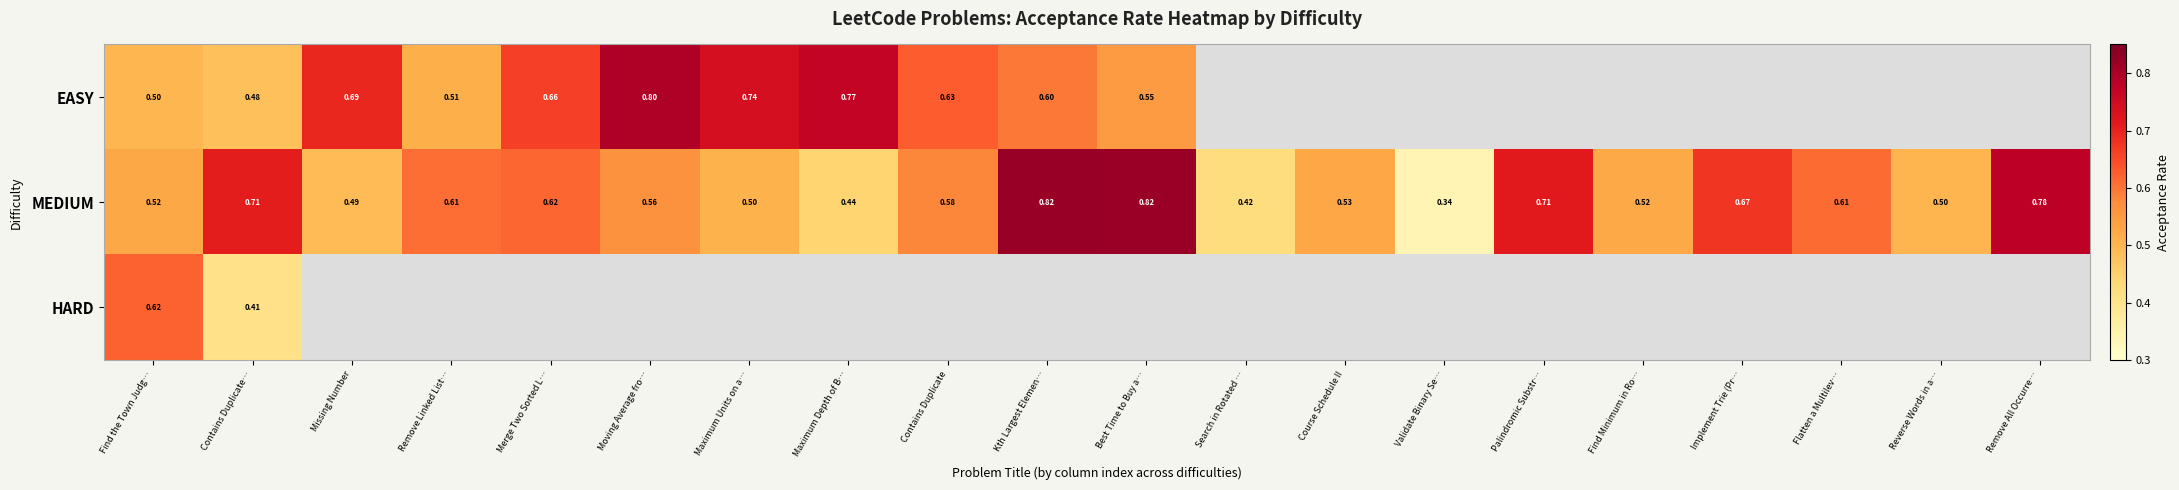

Where is MEDIUM nearest to the value 0?

Validate Binary Se…